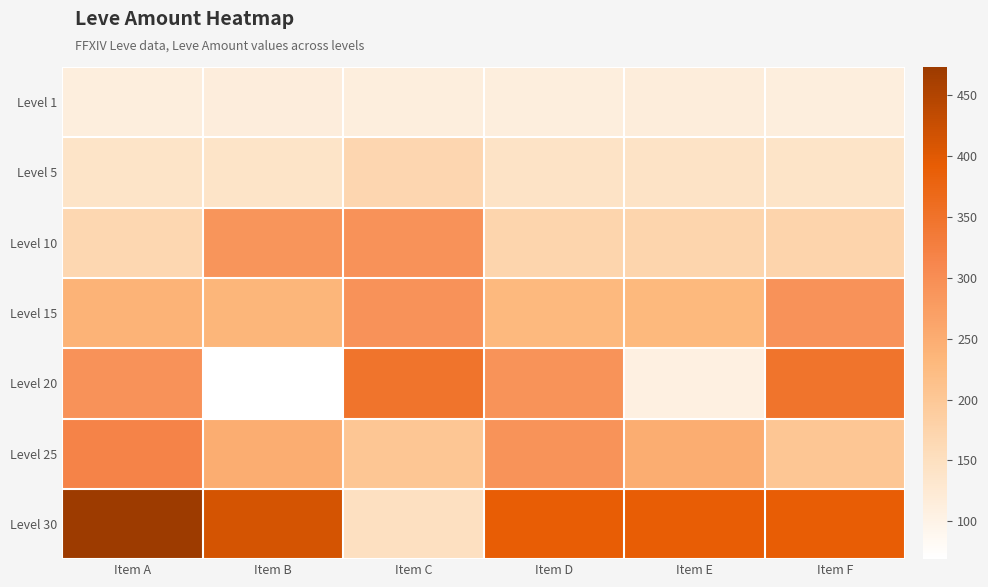

At which category is the sum across all series the highest?

Item A